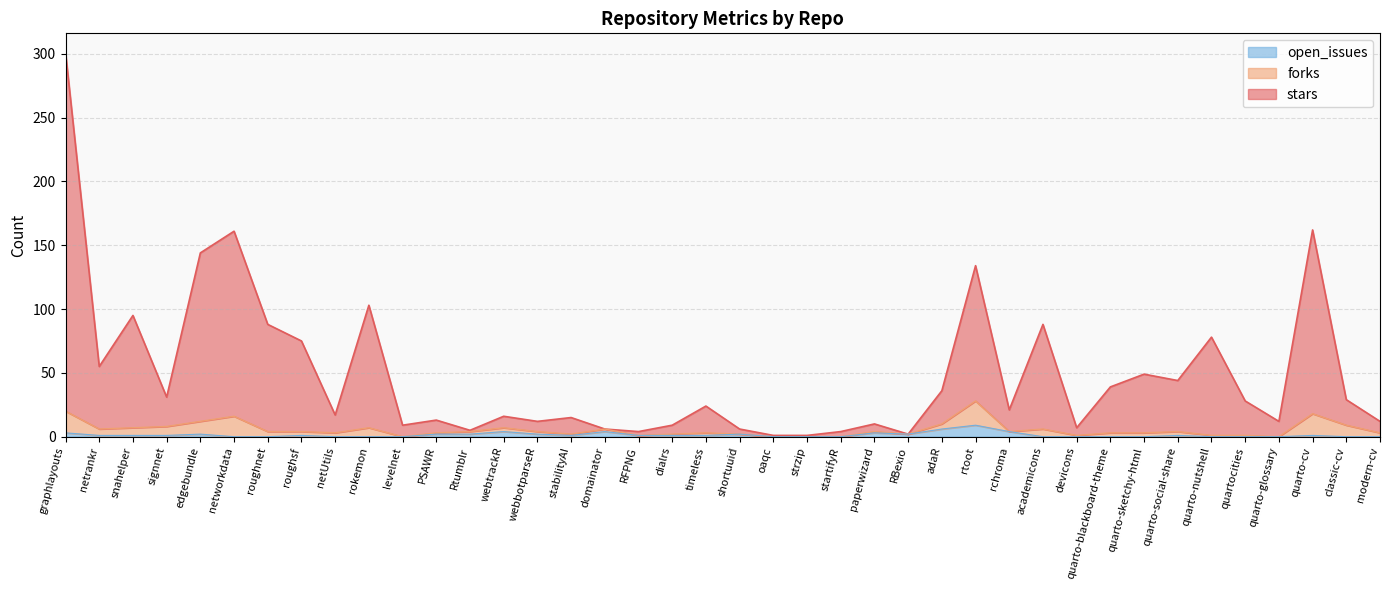

Which series has the largest total across all categories?

stars